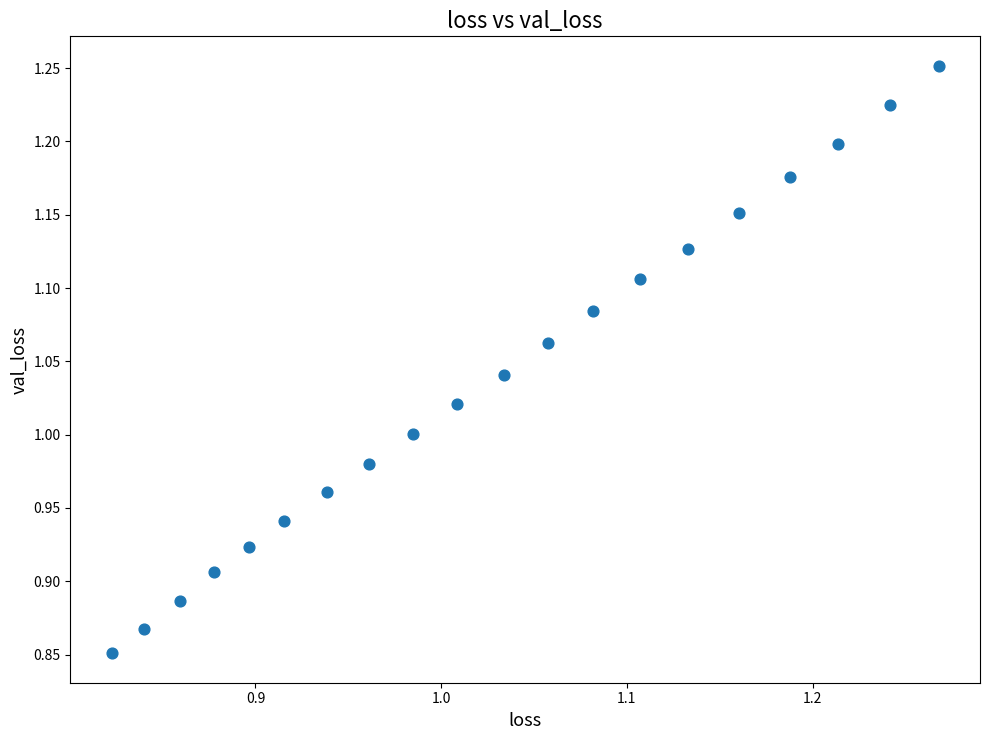

What is the range of X values (max minus min)?

0.4